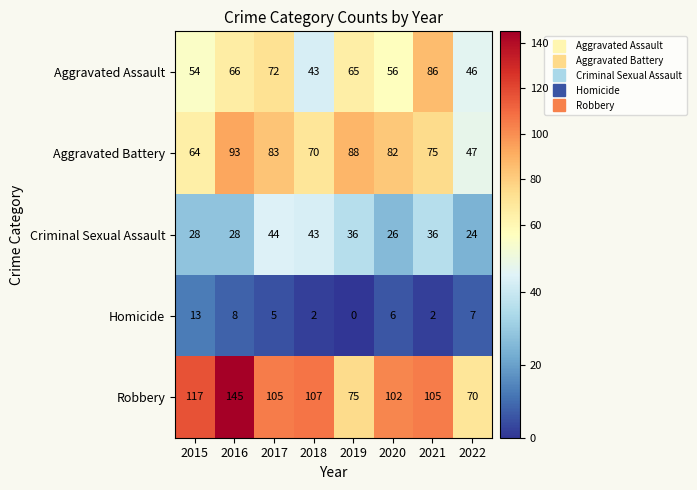

The Homicide series shows 11 at 2016. True or false?

False